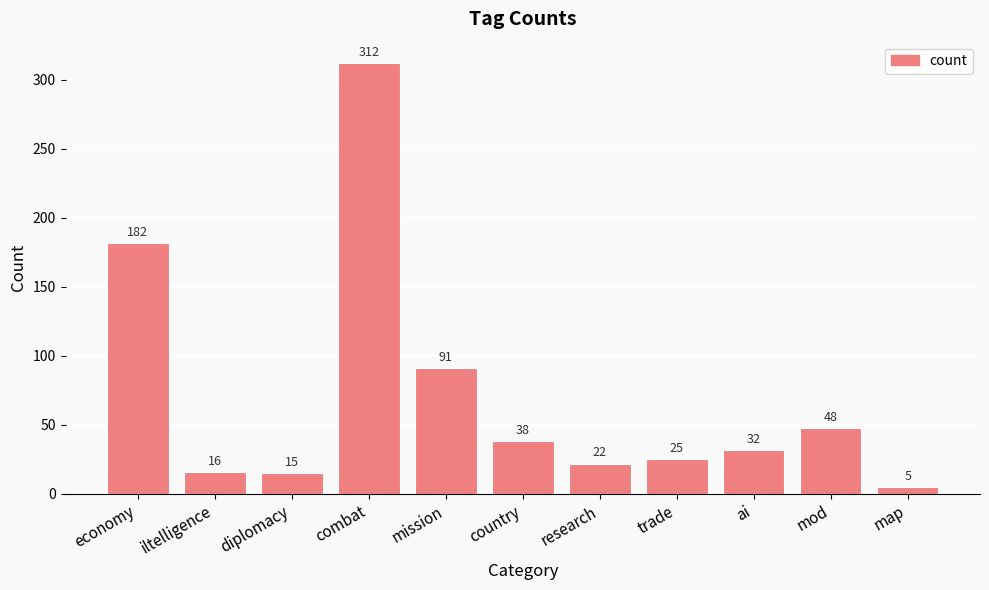

Which label corresponds to the smallest value in the chart?

map